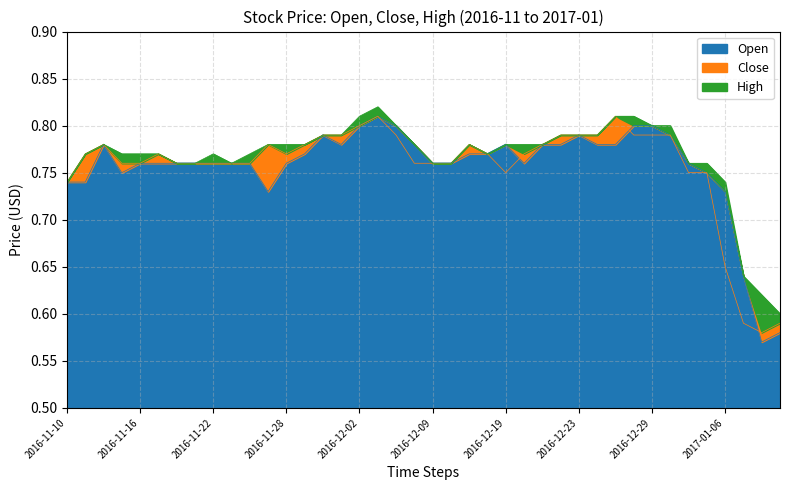

True or false: Open and High intersect in this chart.

False